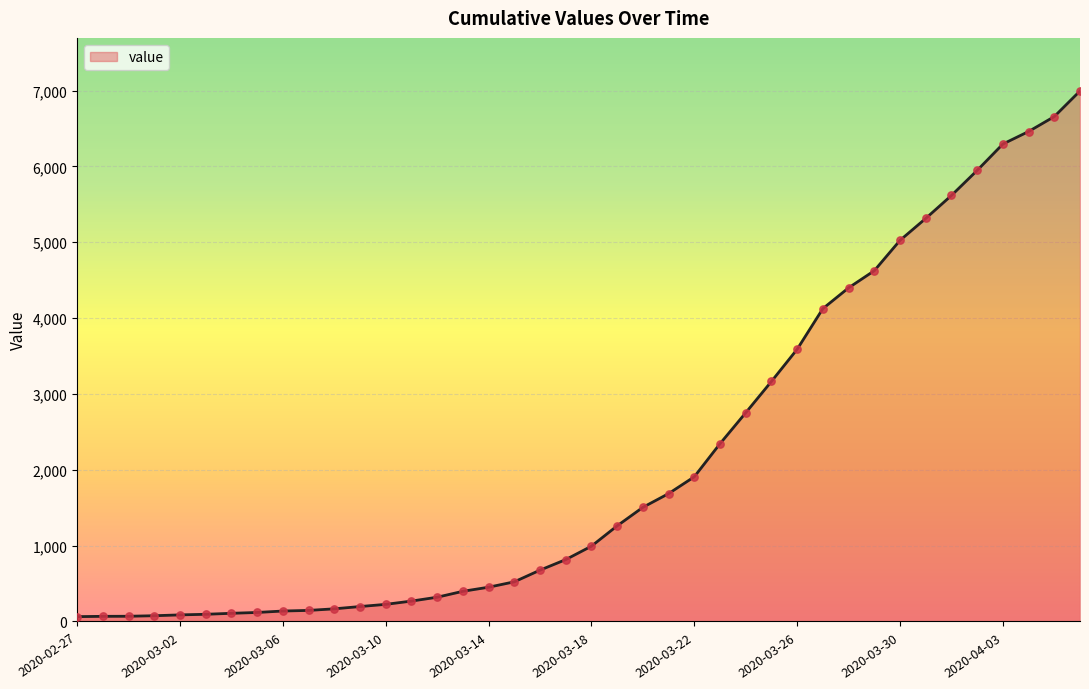

What is the difference between the maximum and minimum values?

6931